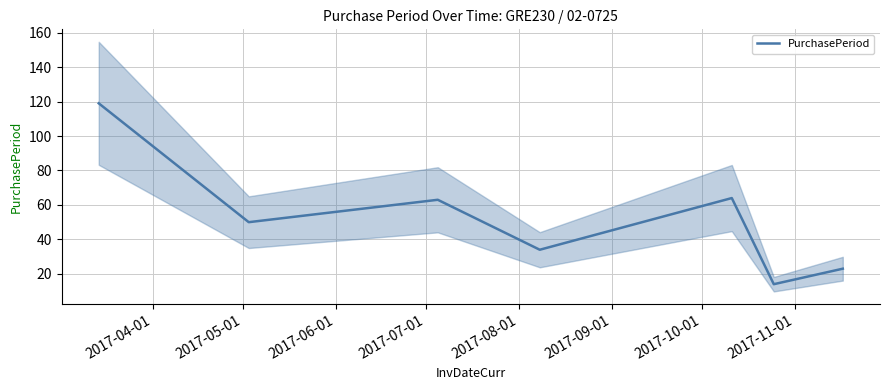

Is it true that the value at 2017-06-01 is 85?

False